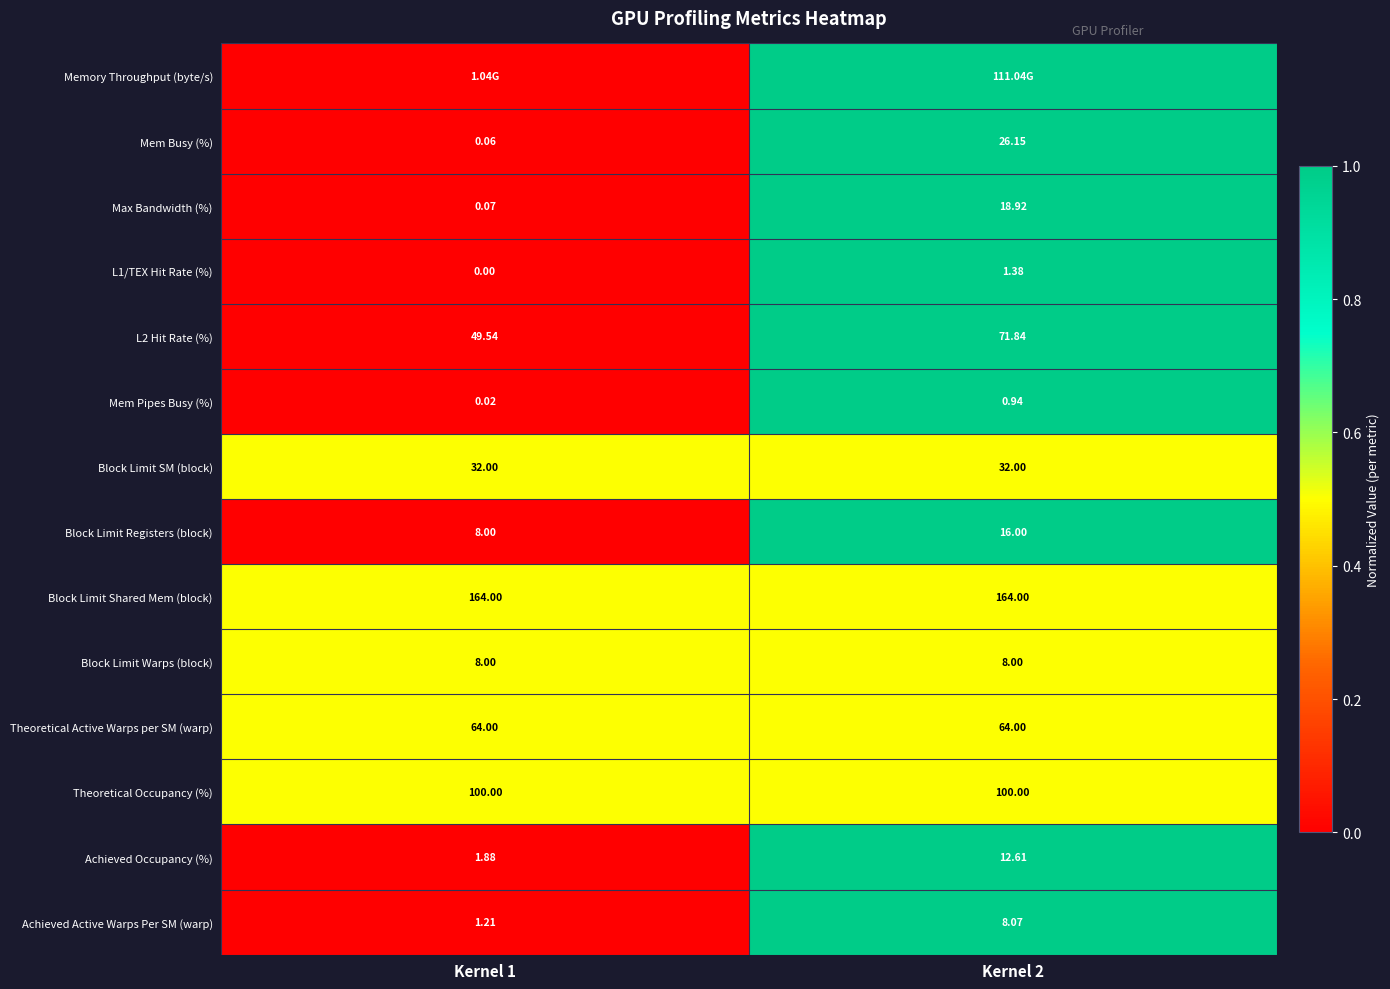

Is the value of Block Limit Registers (block) at Kernel 1 greater than the value of L1/TEX Hit Rate (%) at Kernel 2?

Yes